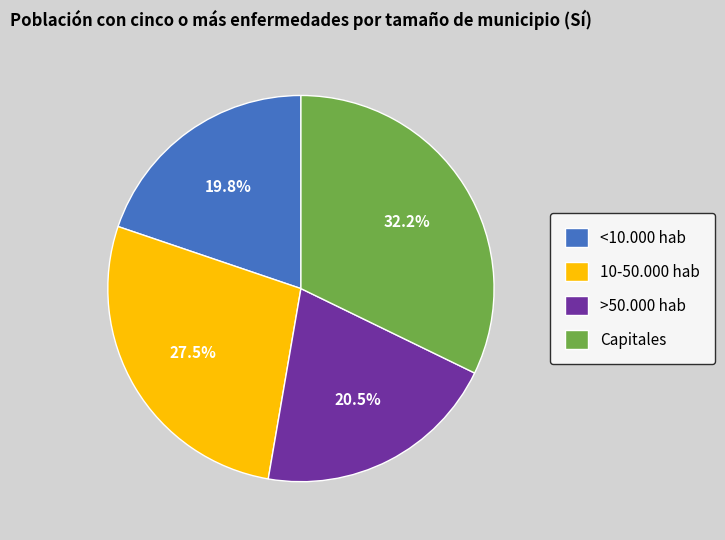

Which category has the smallest portion of the pie?

<10.000 hab